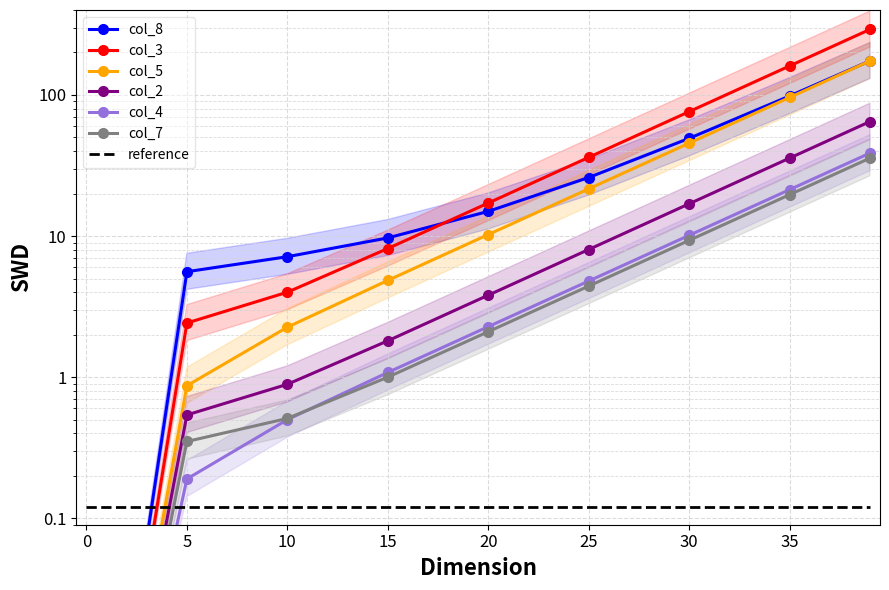

At how many categories does at least one series exceed 209?

1